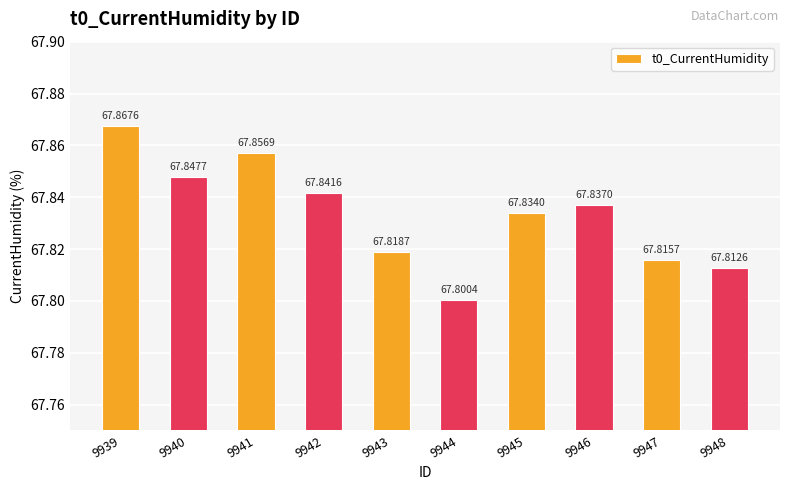

The chart shows a value of 67.8 at 9948. True or false?

True